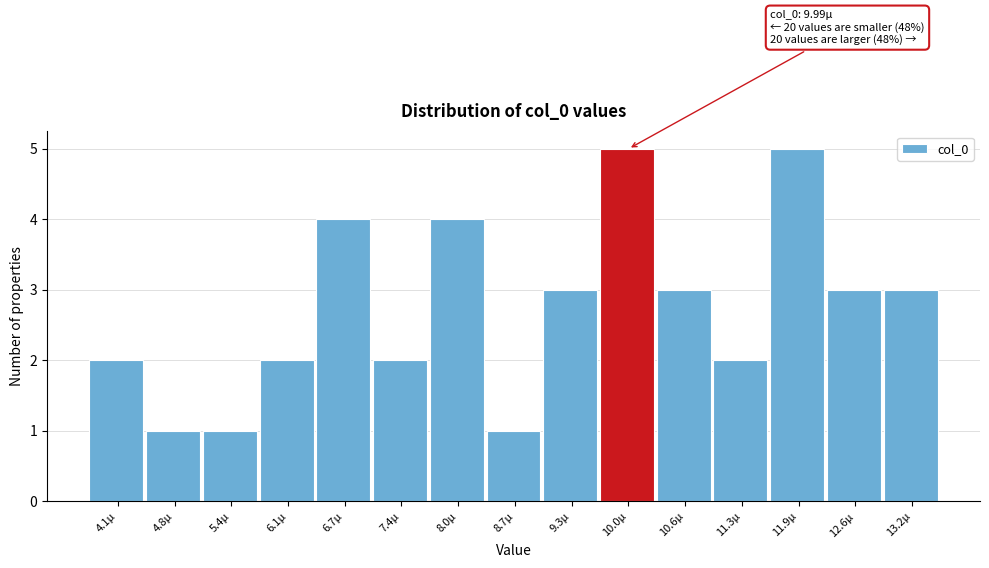

Reading left to right, what are all the values shown in this chart?

4.1µ=2	4.8µ=1	5.4µ=1	6.1µ=2	6.7µ=4	7.4µ=2	8.0µ=4	8.7µ=1	9.3µ=3	10.0µ=5	10.6µ=3	11.3µ=2	11.9µ=5	12.6µ=3	13.2µ=3